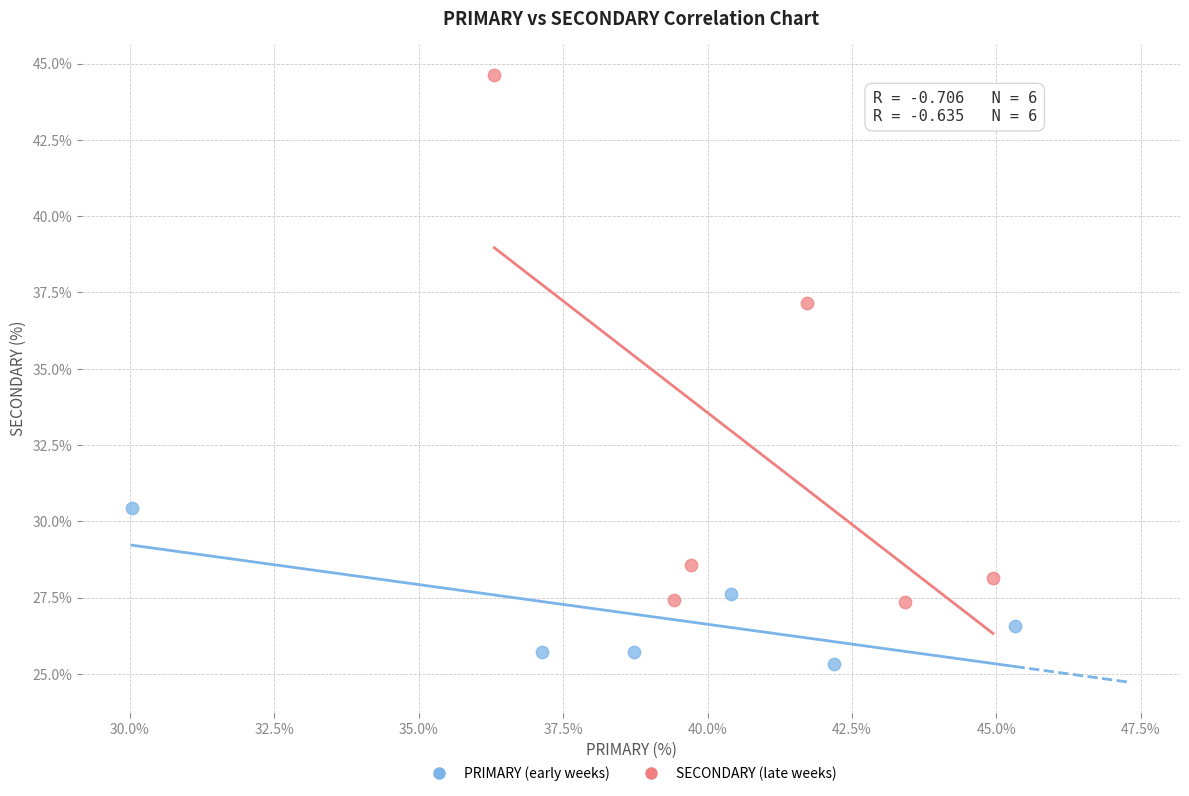

Which series contains the lowest Y value?

PRIMARY (early weeks)